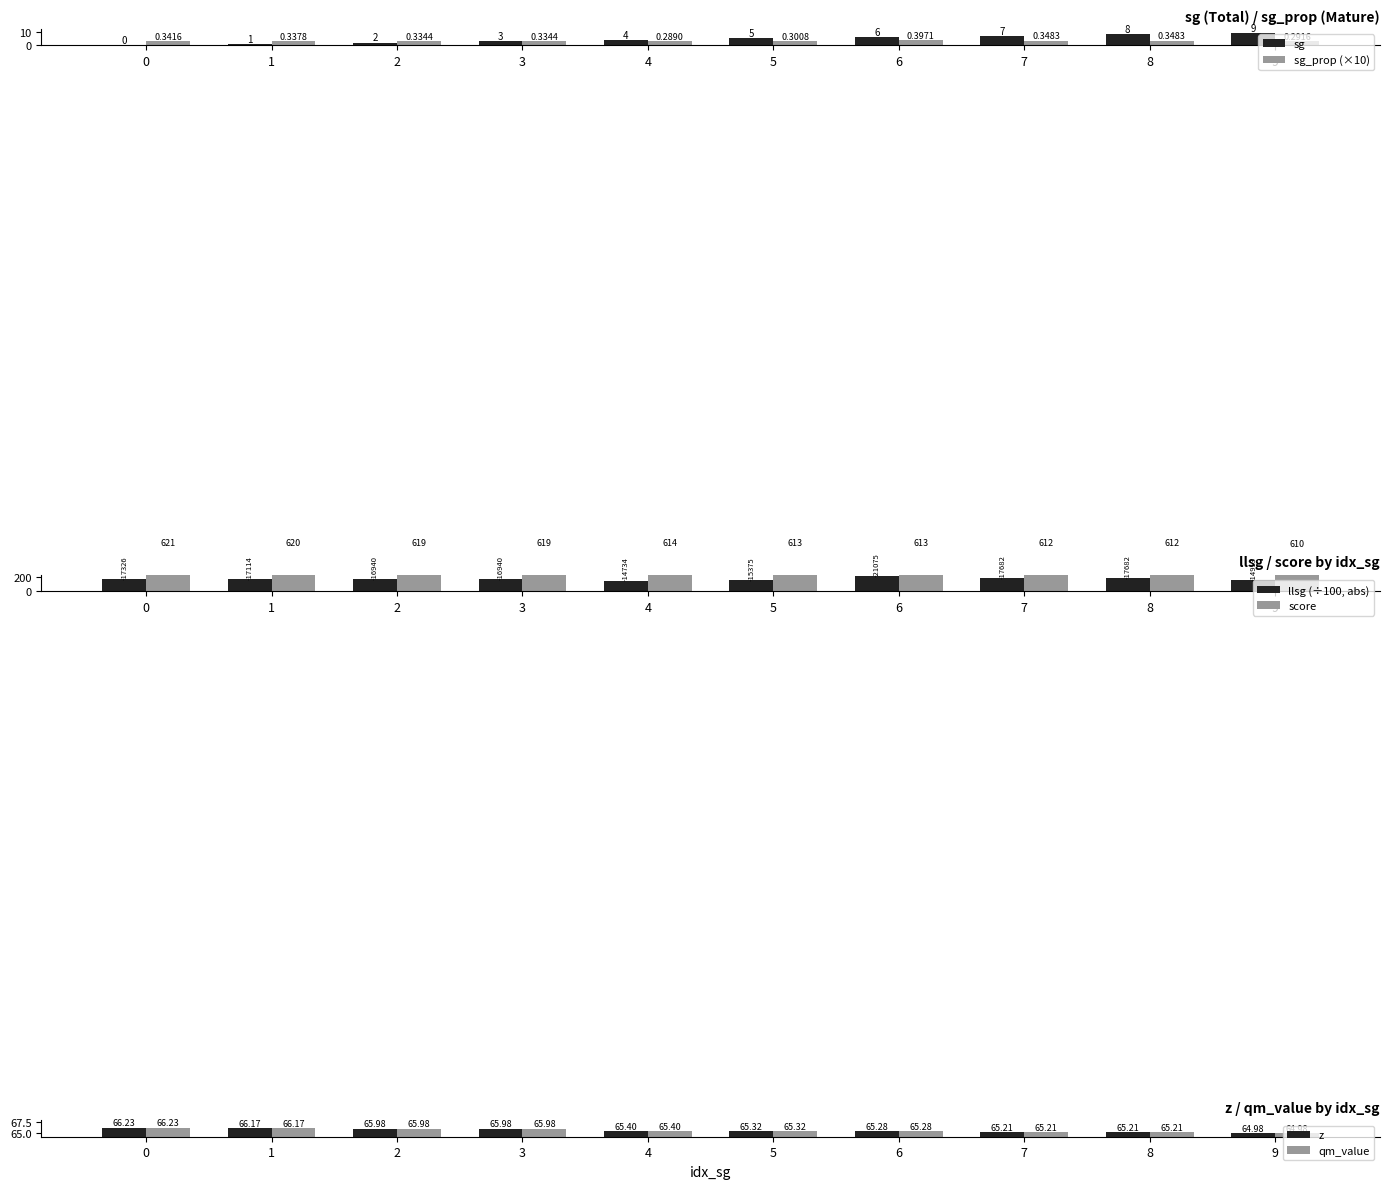

What is the highest value of the z series?

66.2